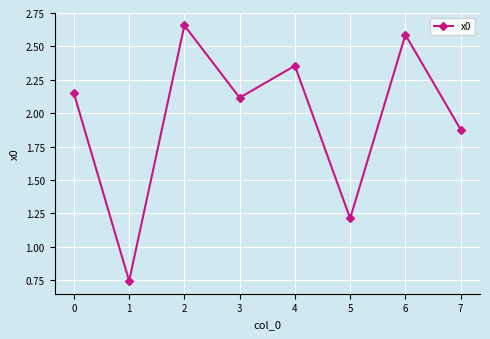

How many data points are less than 2?

3